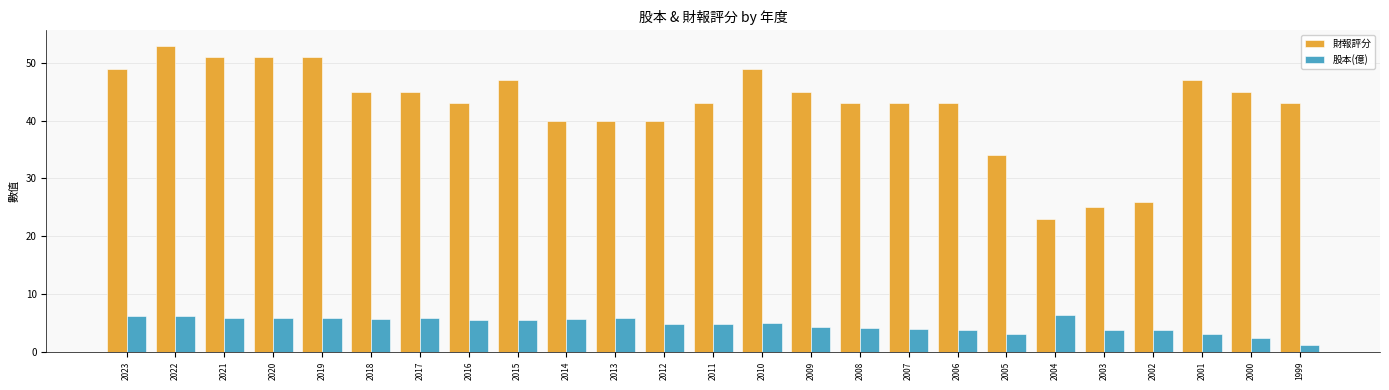

Which series has the widest spread of values?

財報評分